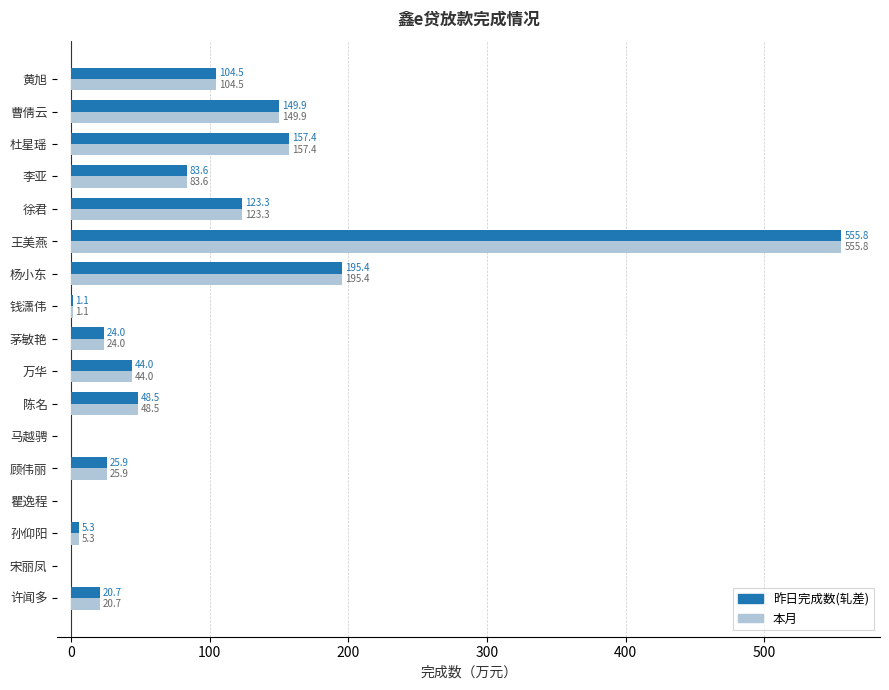

At which label is 昨日完成数(轧差) closest to 277?

杨小东